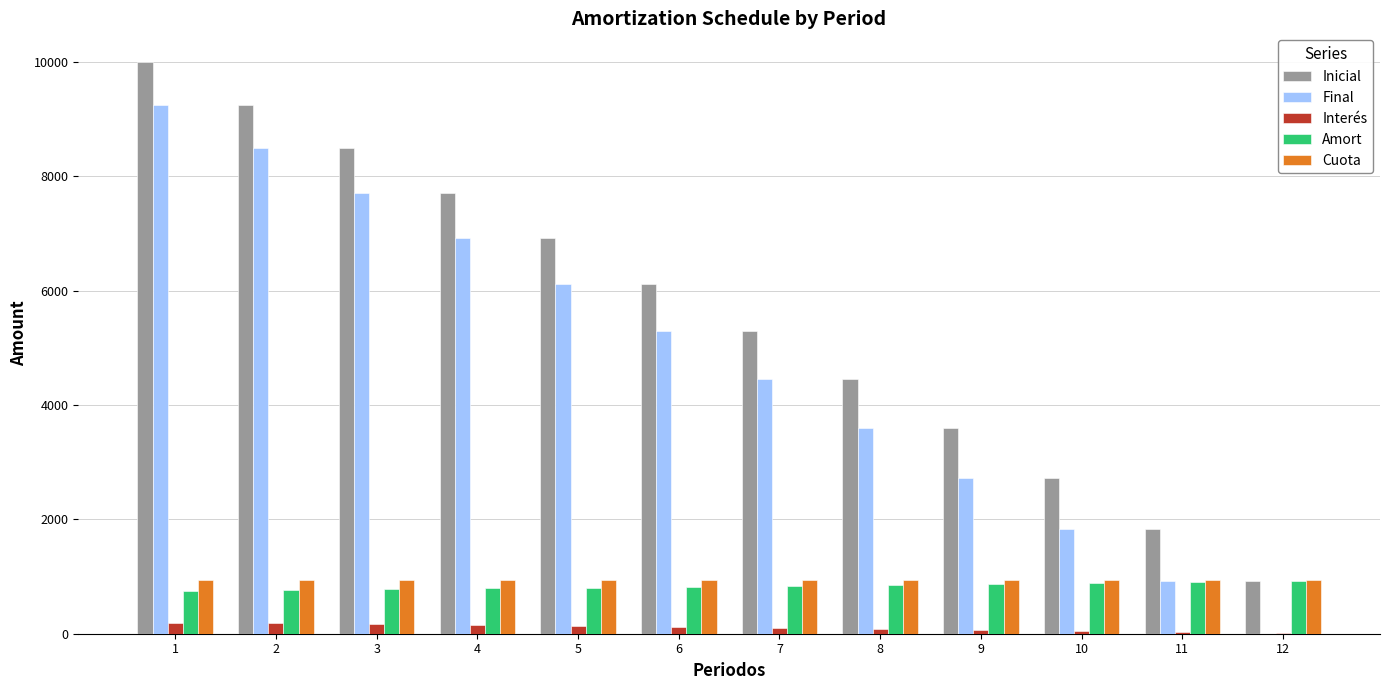

At which category does the chart reach its peak across all series?

1